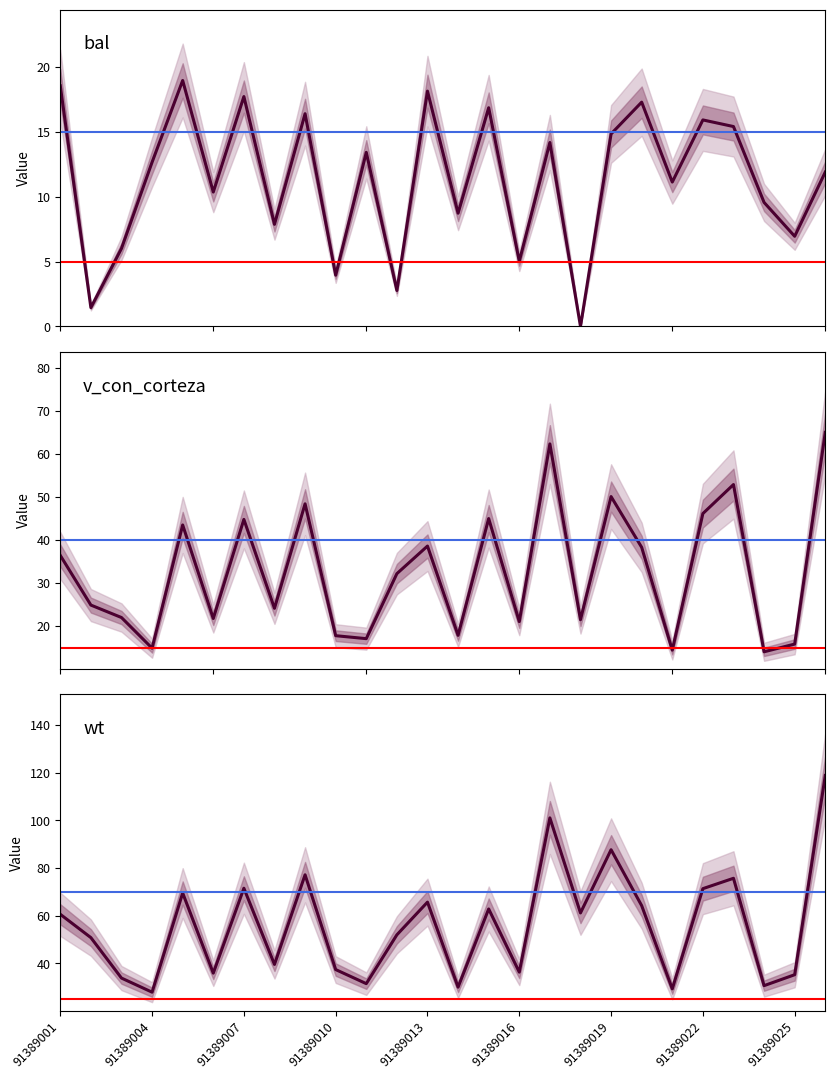

Reading left to right, what are all the values shown in this chart?

bal: 18.6	1.4	6.0	12.7	19.0	10.4	17.7	7.9	16.4	4.0	13.4	2.8	18.1	8.7	16.9	5.0	14.2	0.0	14.8	17.3	11.1	15.9	15.4	9.6	7.0	11.9
v_con_corteza: 36.4	24.9	22.0	14.9	43.5	21.8	44.8	24.1	48.4	17.8	17.1	32.2	38.6	17.9	45.0	21.0	62.3	21.5	50.1	38.3	14.4	46.1	52.9	14.0	15.8	65.0
wt: 60.6	50.8	33.9	27.9	69.5	35.9	71.5	39.6	77.2	37.4	31.5	52.0	65.7	30.0	62.8	36.3	101.0	61.2	87.7	64.2	29.3	71.3	75.7	30.7	35.3	118.8